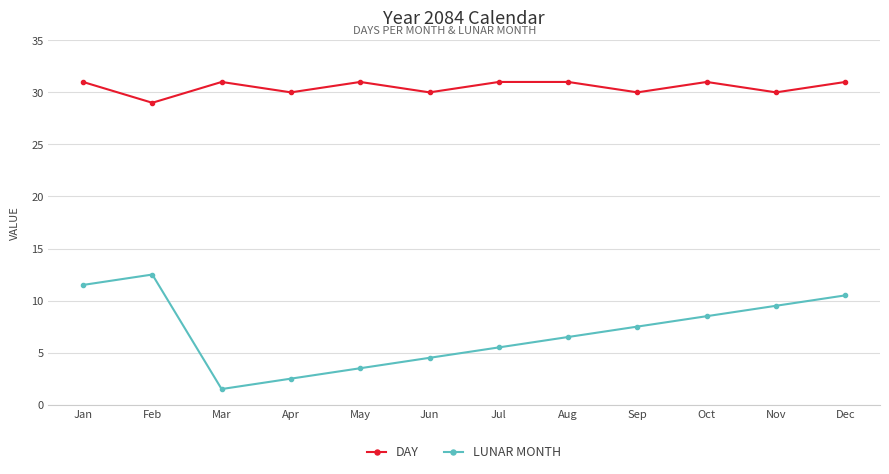

What is the value of the DAY point at the 11th from the left?

30.0